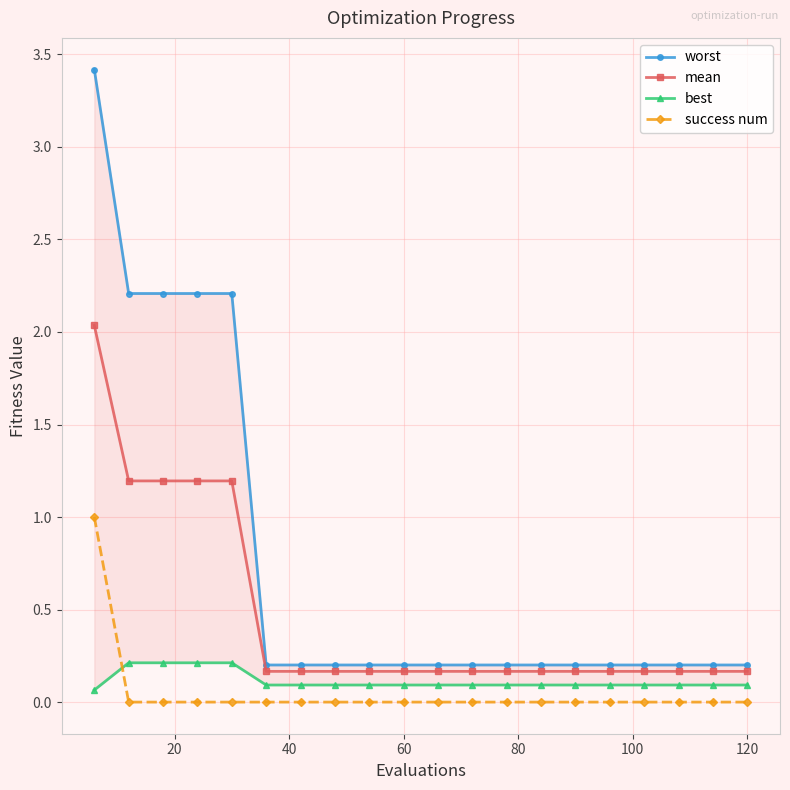

Which series has the largest range (max minus min)?

worst